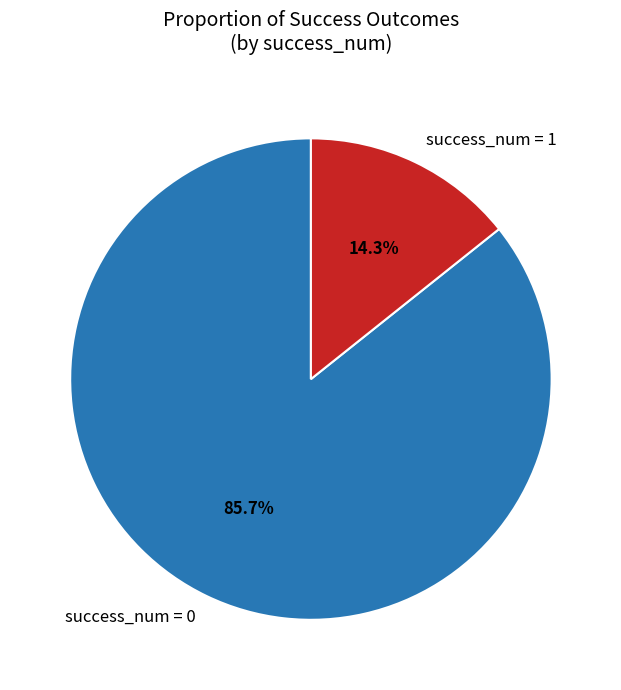

How many slices are in this pie chart?

2